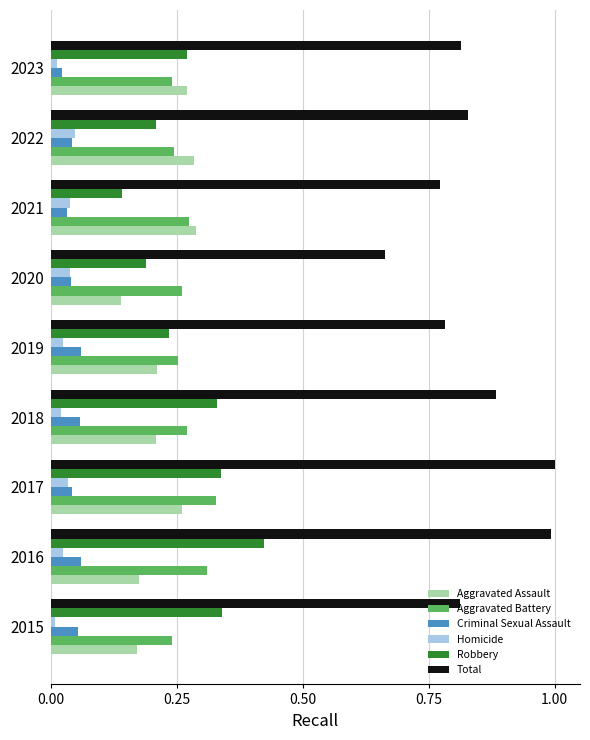

Is it true that Aggravated Assault equals 0.2 at 2018?

True